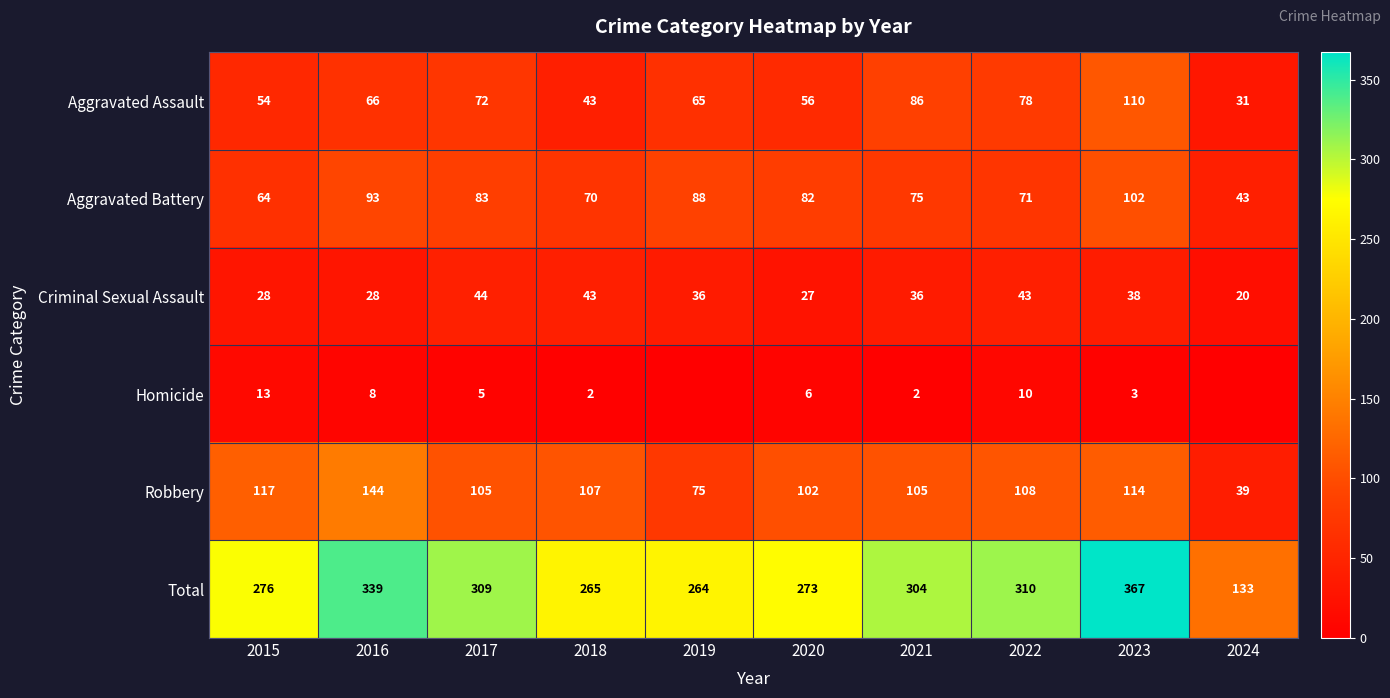

At which category does the chart reach its peak across all series?

2023